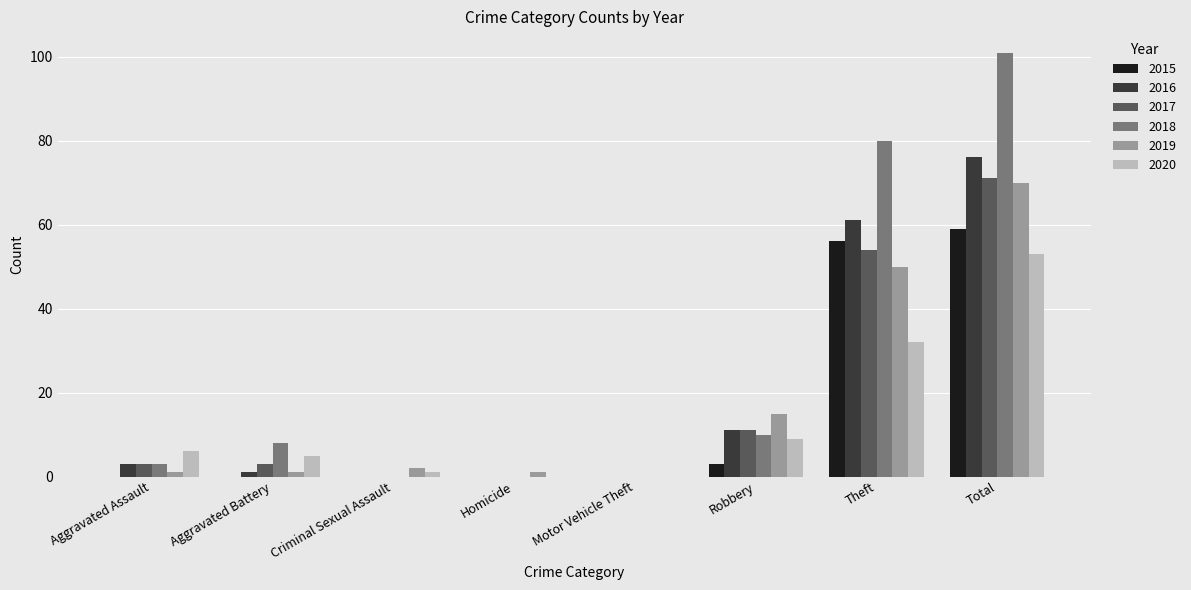

Which label corresponds to the largest value in the chart?

Total